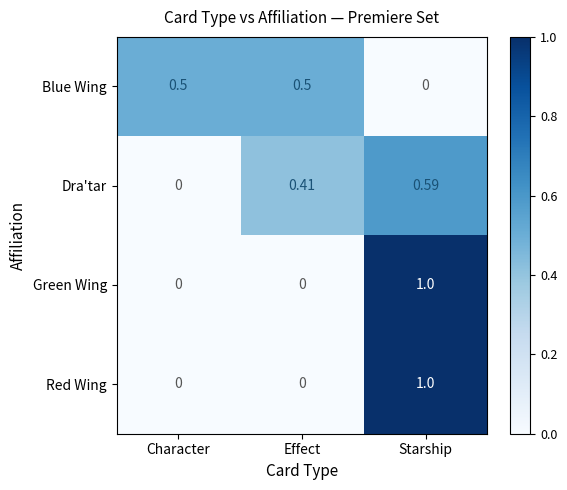

Between Character and Effect, which series saw the biggest shift?

Dra'tar